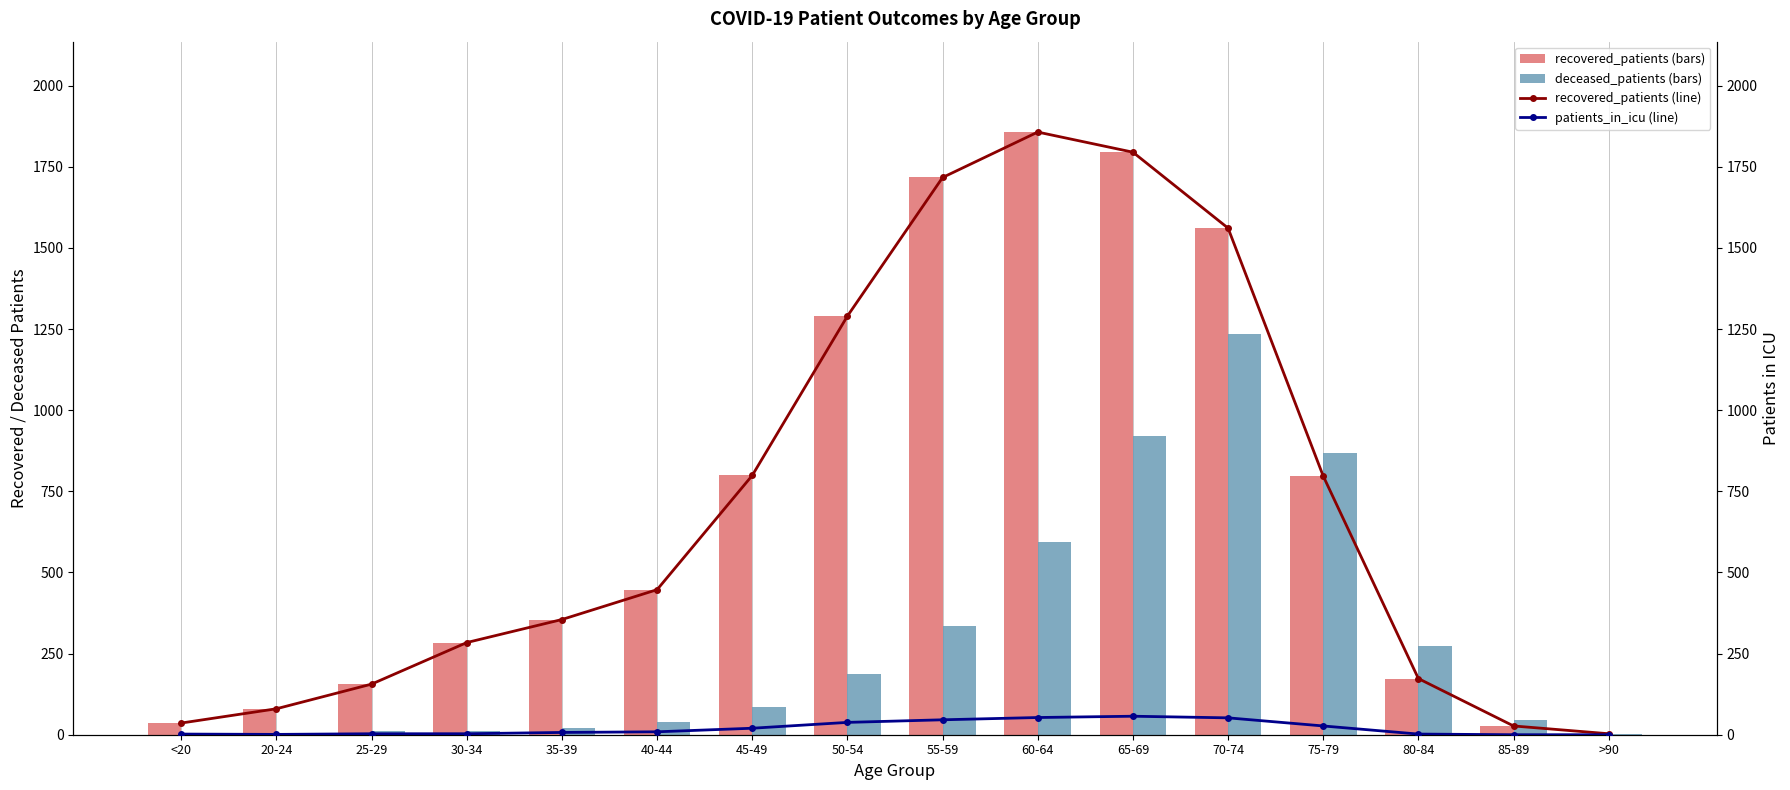

What is the value of the recovered_patients bar at the 7th from the left?

799